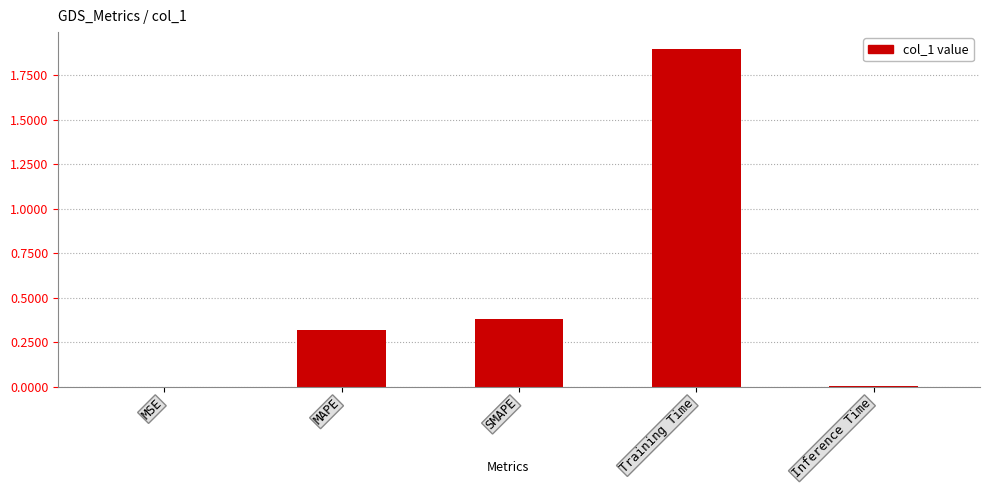

True or false: the data shows 1.9 at Training Time.

True